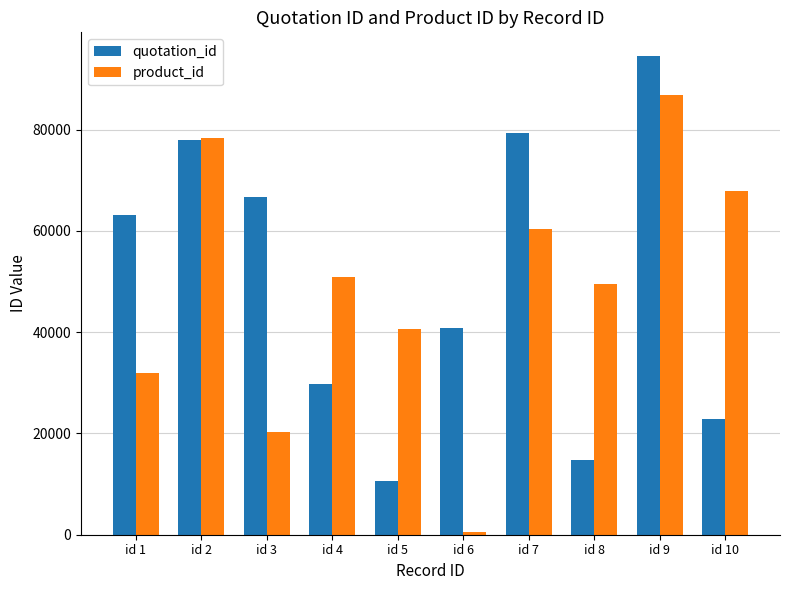

List the series in order of their peak value, highest first.

quotation_id, product_id